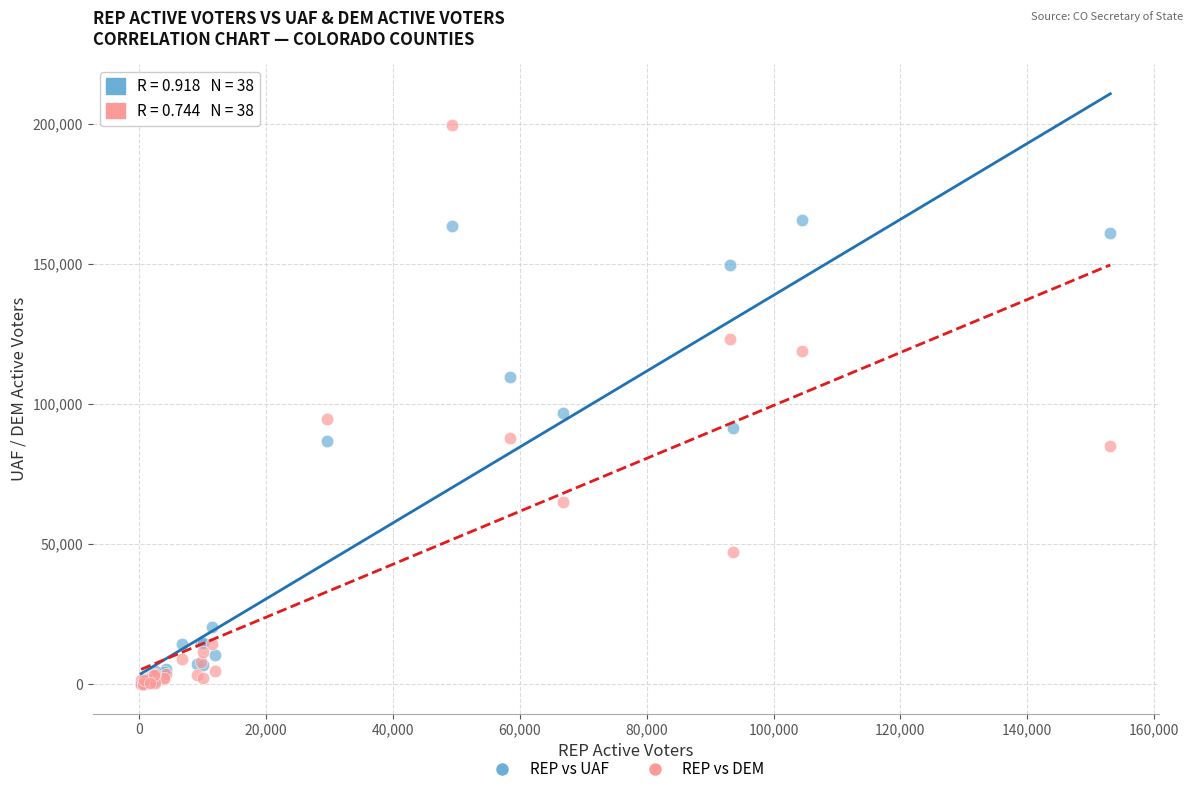

Which series has the widest spread of Y values?

REP vs DEM